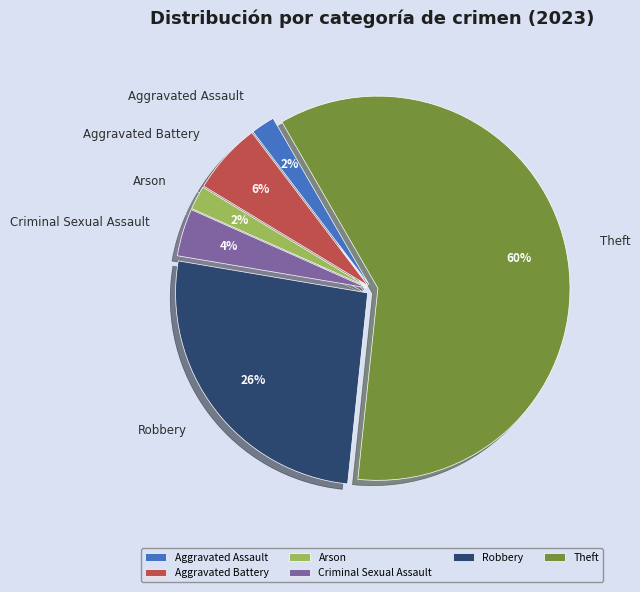

To the nearest percent, what is the average slice percentage?

17%